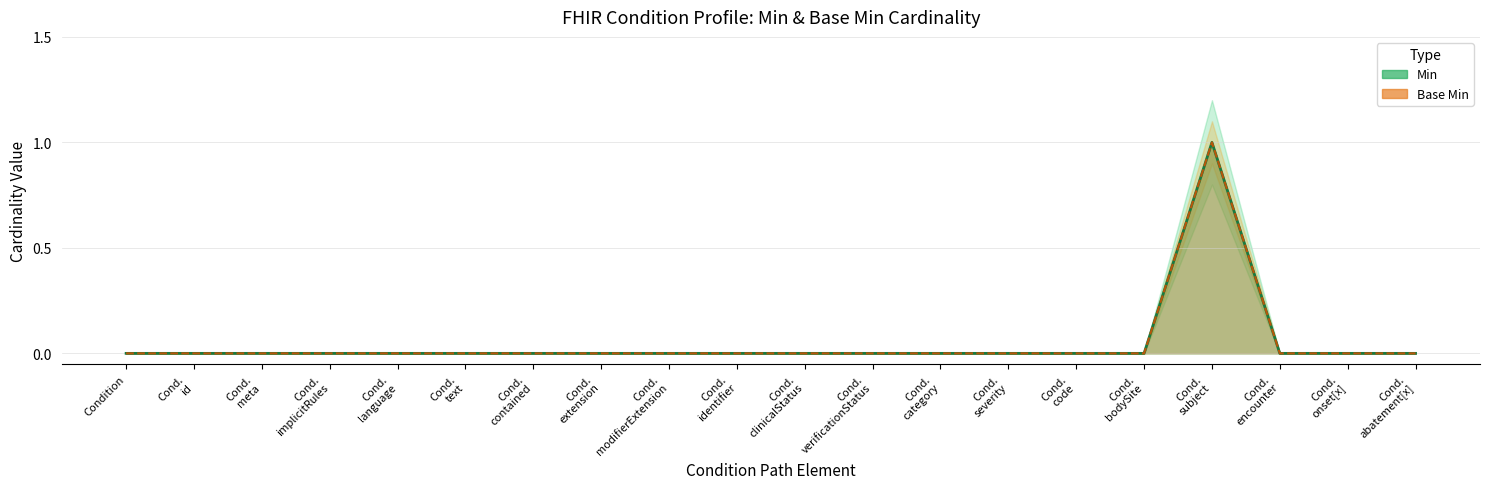

How many data points in Base Min are above 0?

1